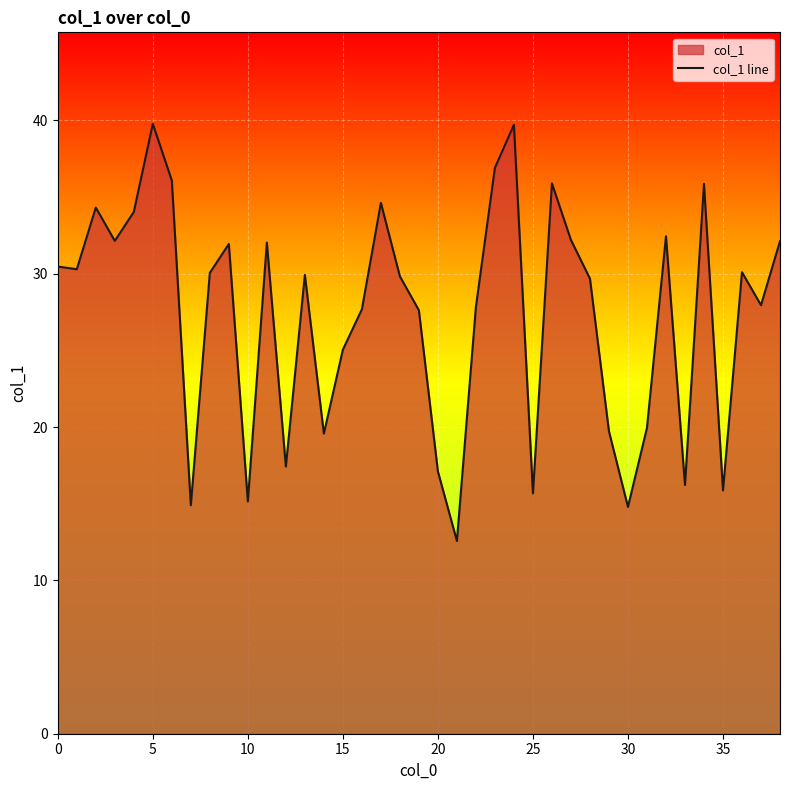

True or false: the data has more than 2 interior local peaks.

True